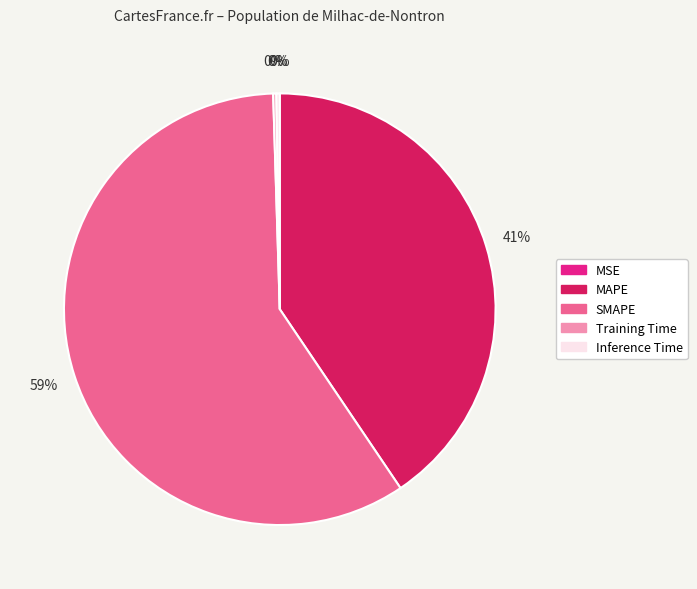

To the nearest percent, what is the average slice percentage?

20%